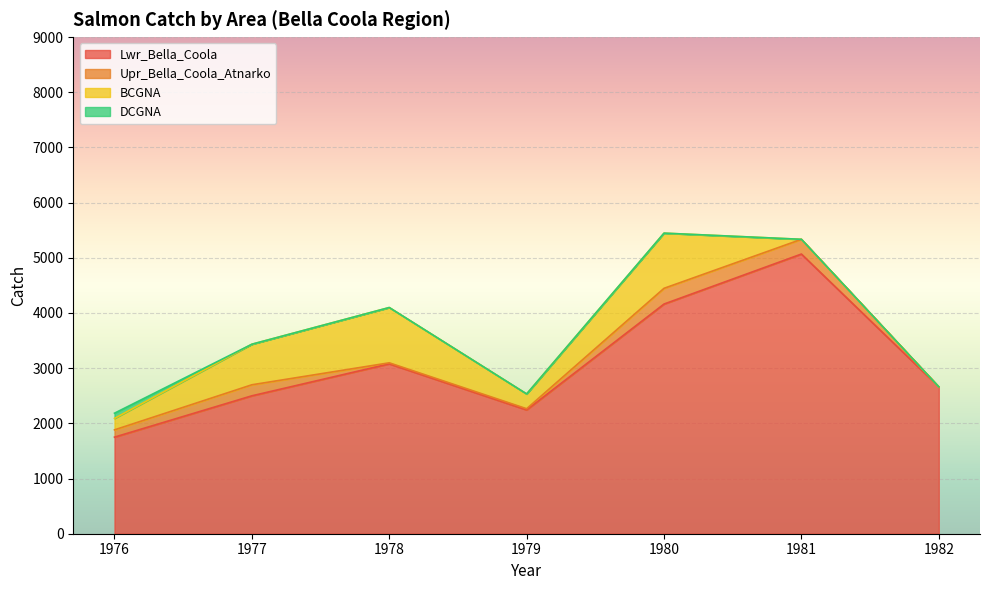

How many data points in Upr_Bella_Coola_Atnarko are above 132?

3